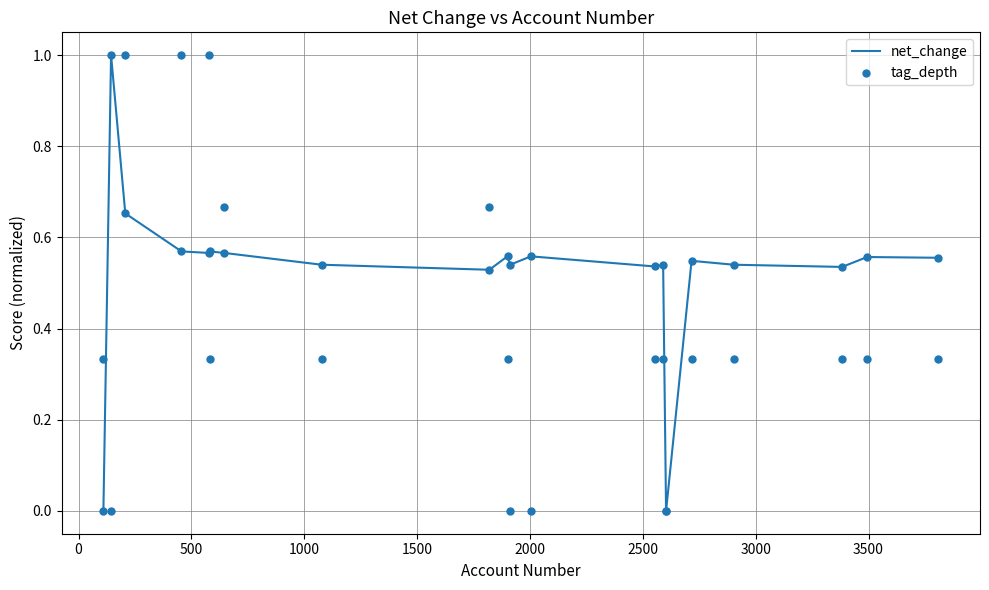

At how many categories does at least one series exceed 0?

19